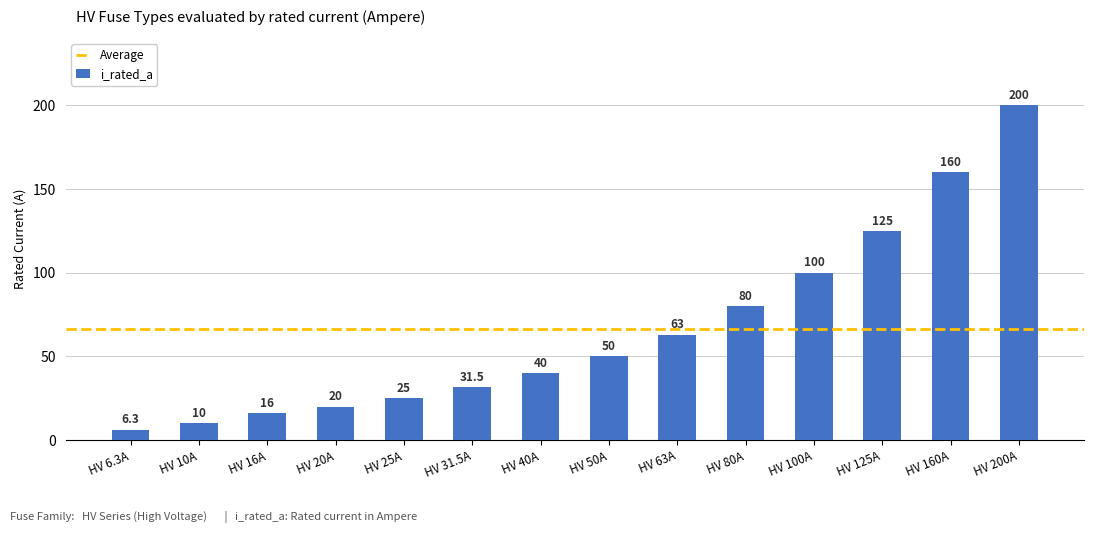

What is the ratio of the value at HV 10A to the value at HV 20A?

0.5